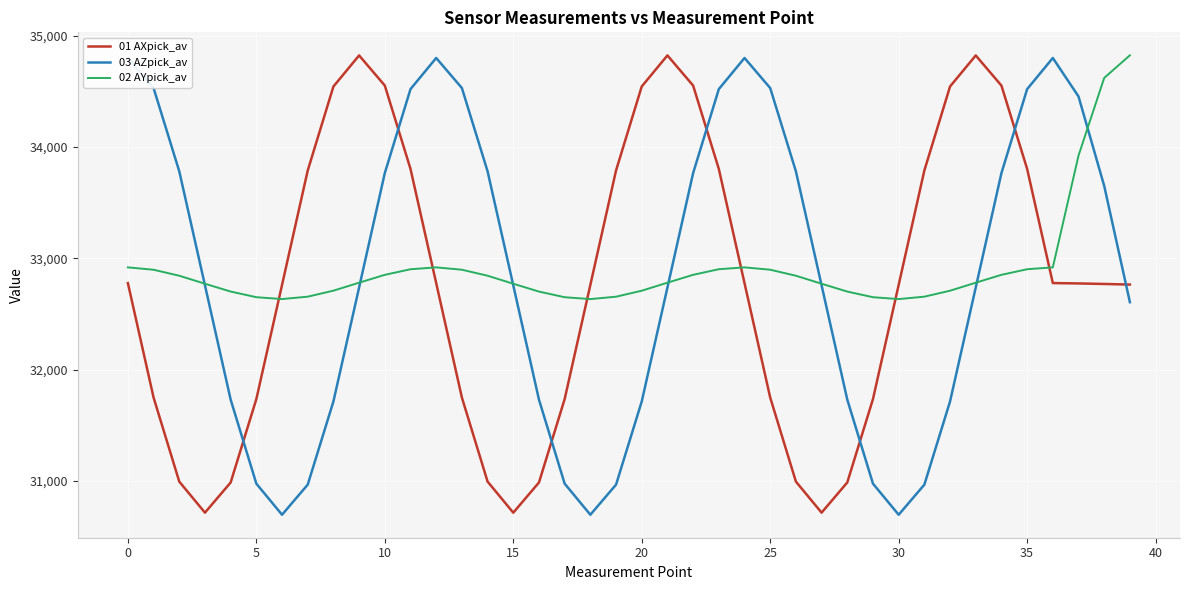

What is the label of the 33rd point from the left?

32